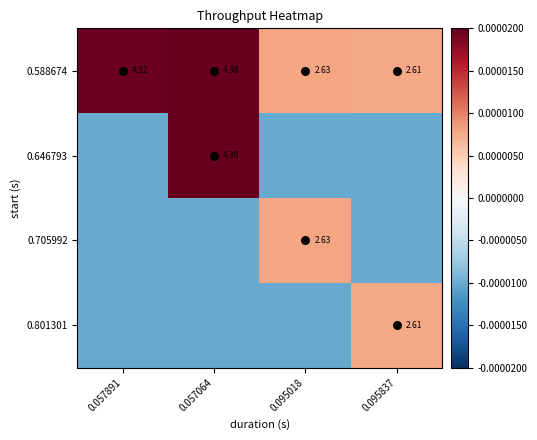

The 0.646793 series shows -0.0 at 0.095837. True or false?

True